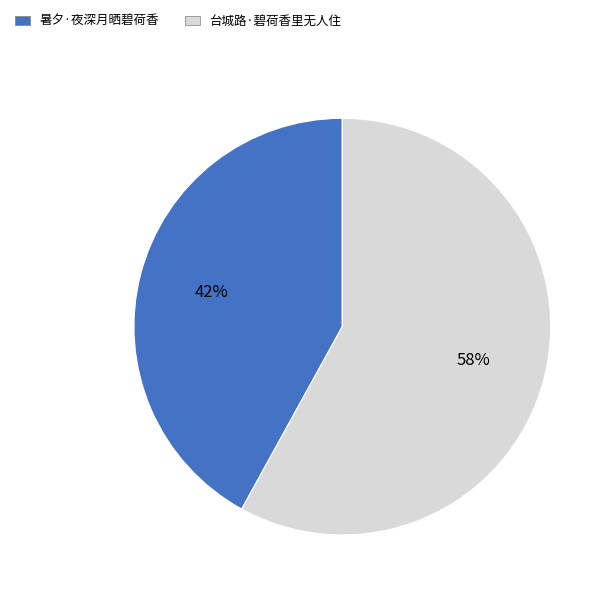

How many segments does this pie chart have?

2